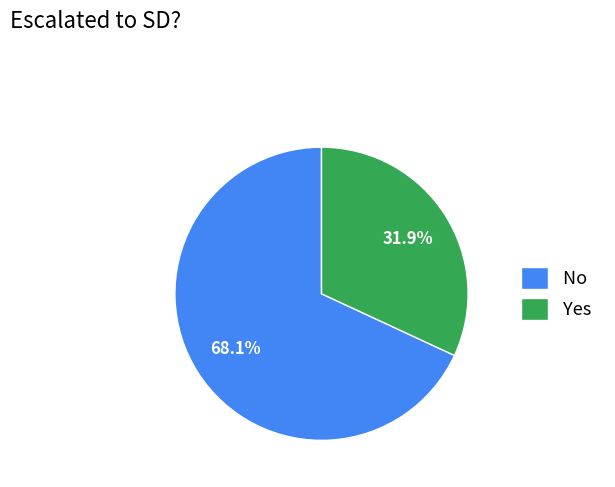

To the nearest percent, what percentage of the pie is Yes?

32%